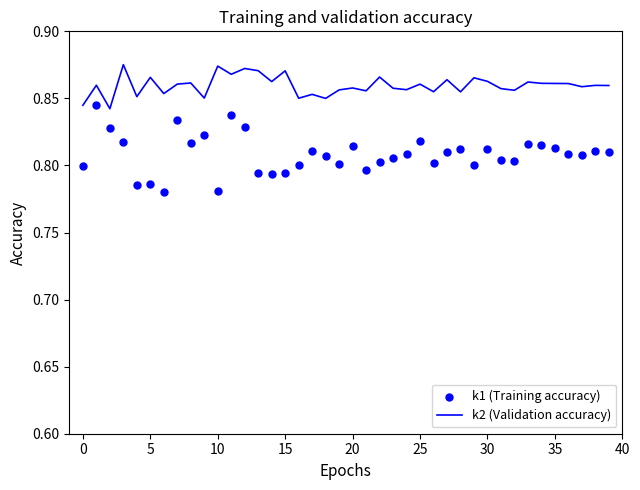

What is the total value across all series at 10?

1.7